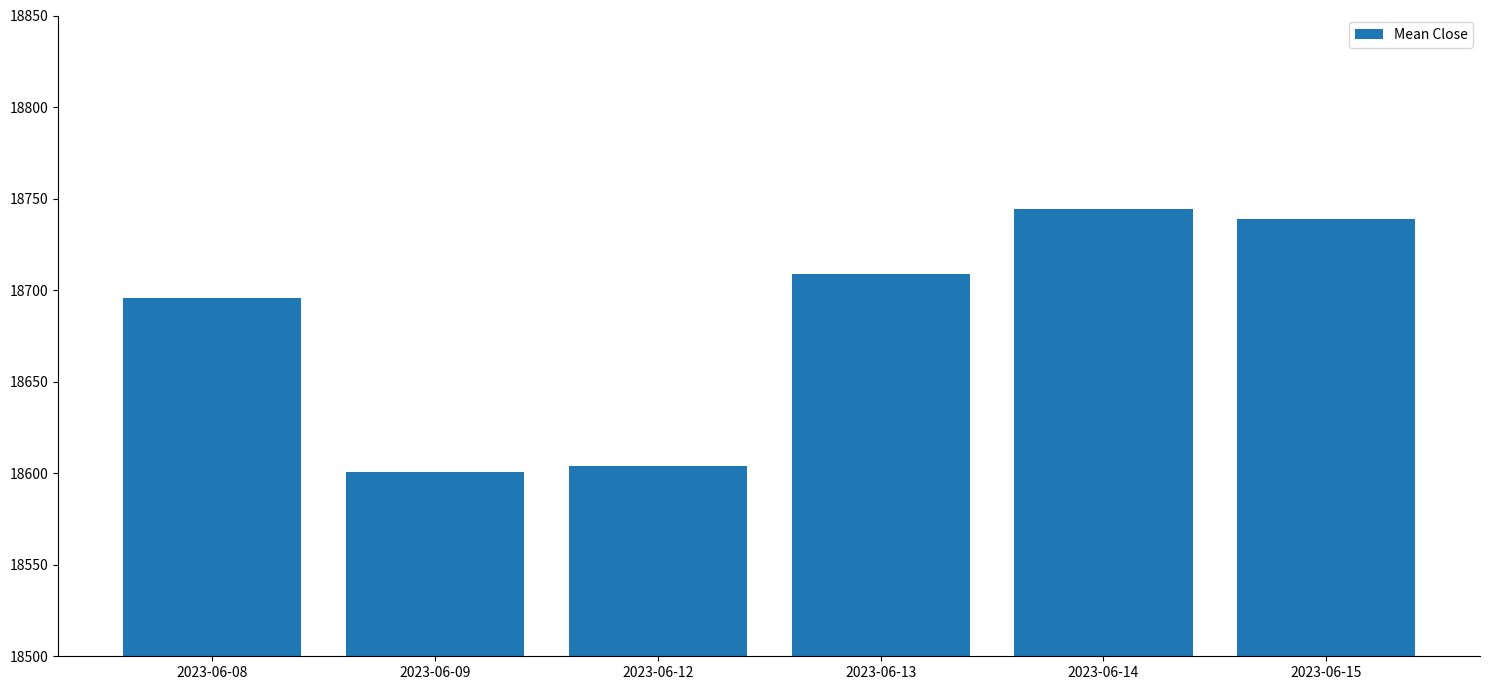

Reading left to right, list all the values displayed in this chart.

18695.6	18600.8	18604.1	18708.7	18744.2	18739.0